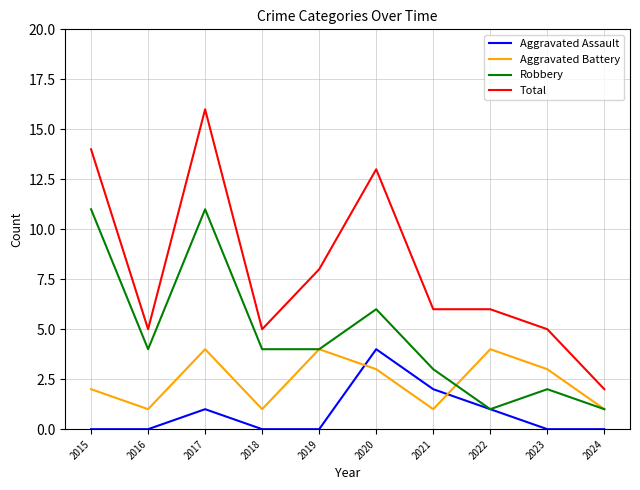

True or false: Aggravated Assault and Total intersect in this chart.

False